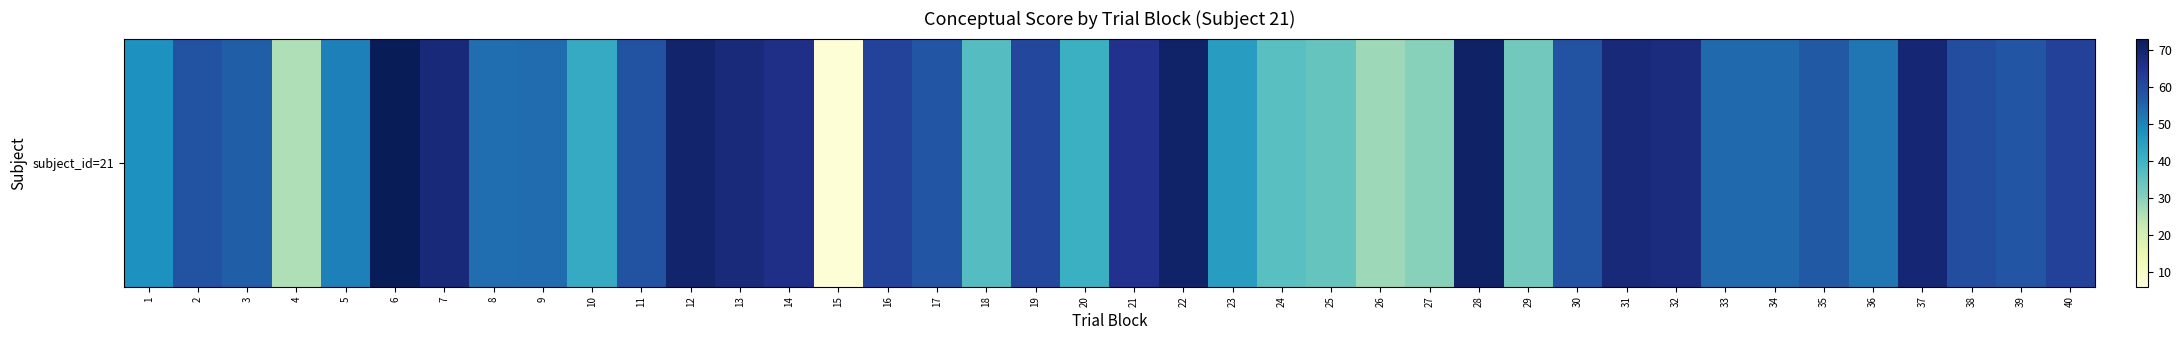

What is the minimum value shown in the chart?

6.8